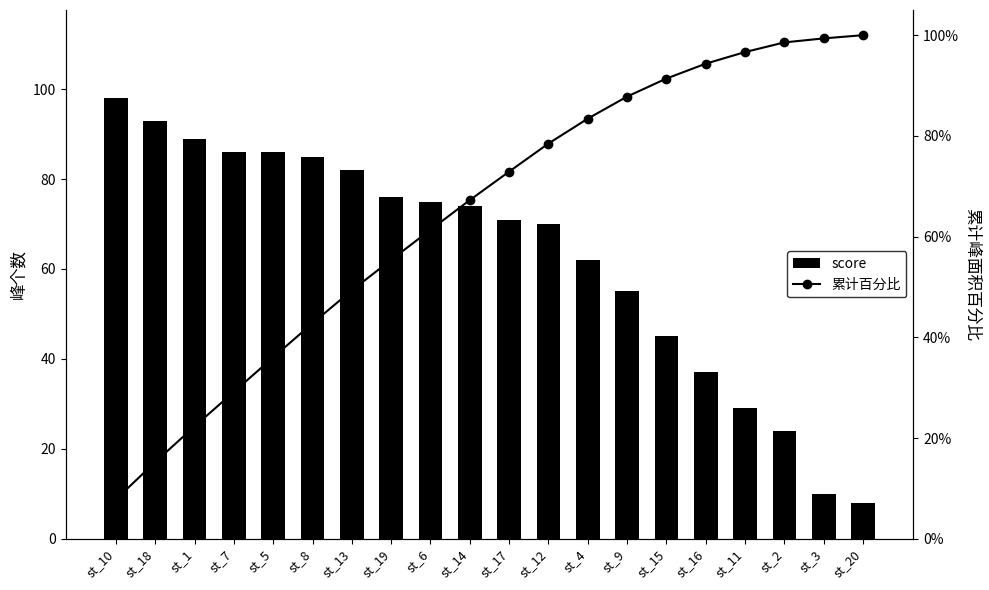

What is the difference between the second highest and minimum values in the score series?

85.0